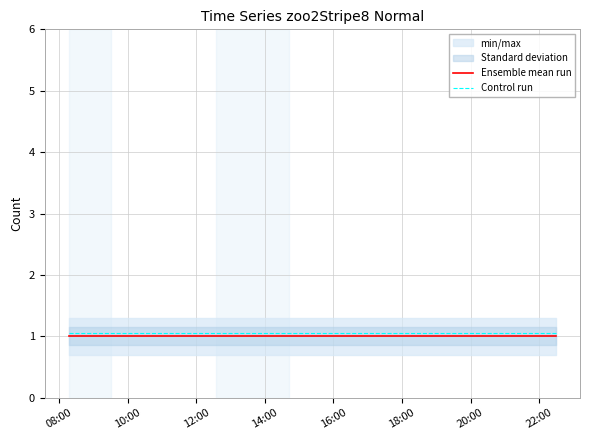

What is the highest value of the Control run series?

1.1